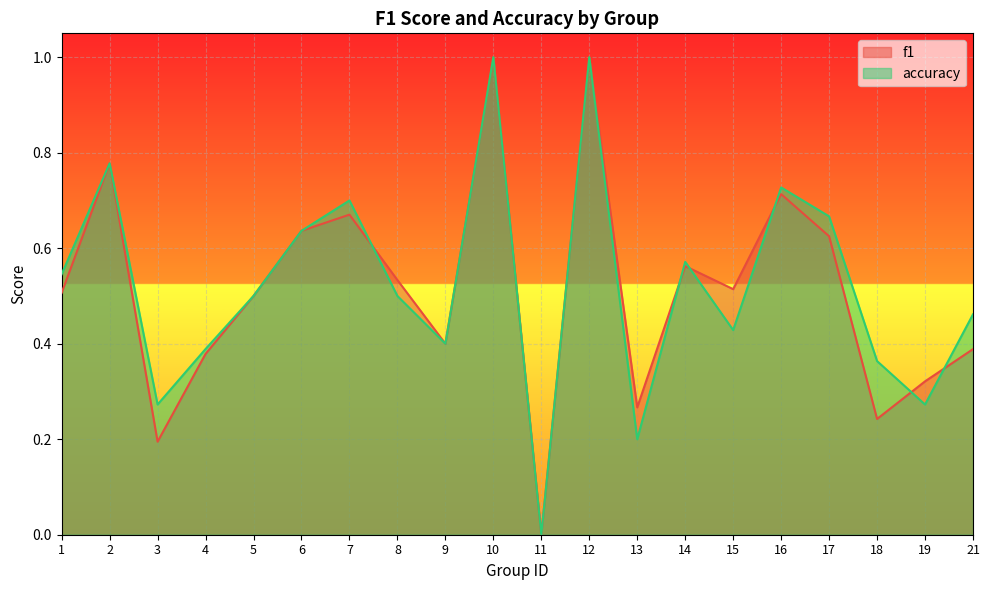

Rank the series by their average value, from lowest to highest.

f1, accuracy